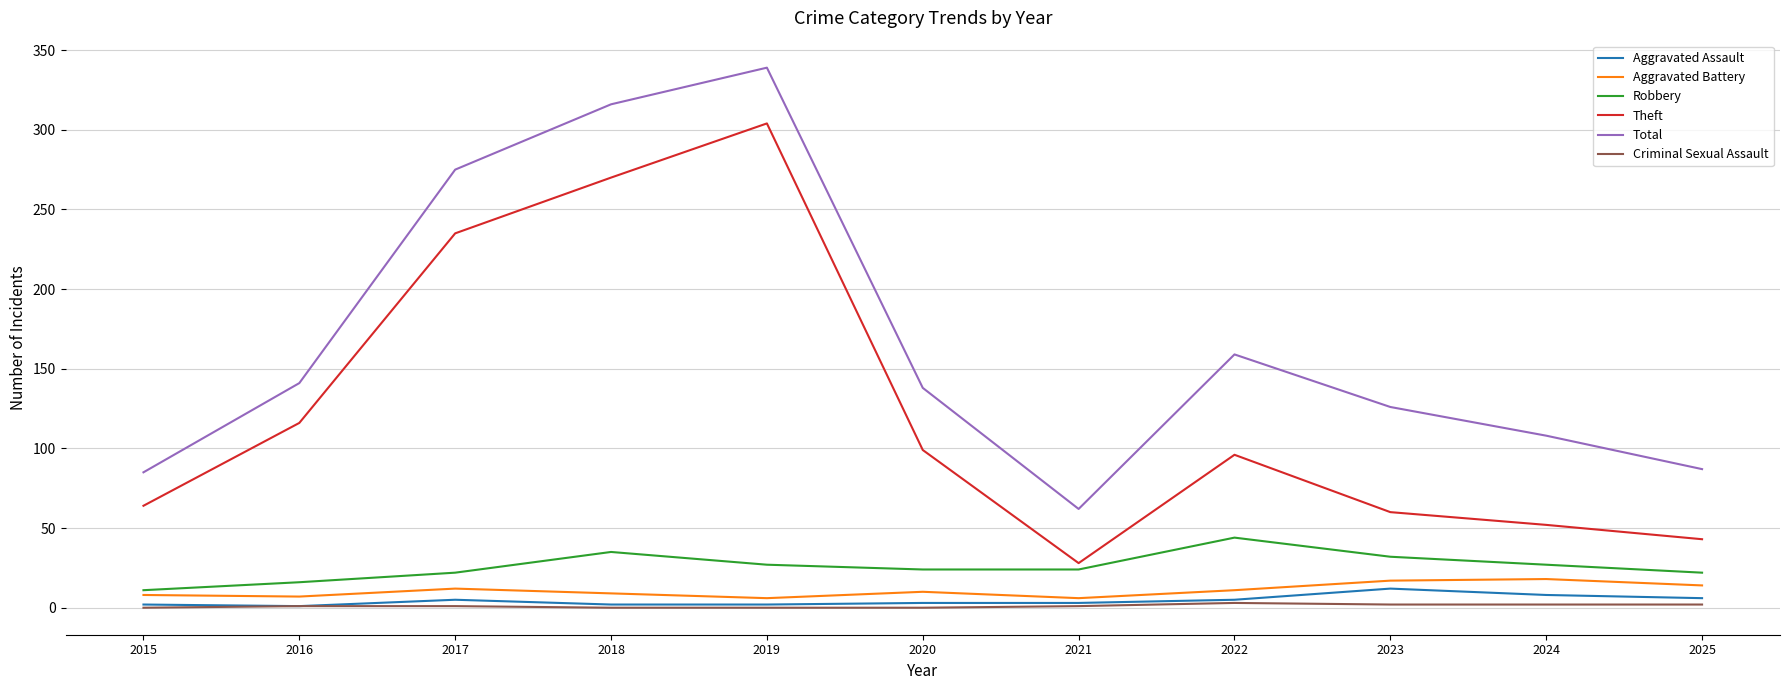

Which series has the largest range (max minus min)?

Total